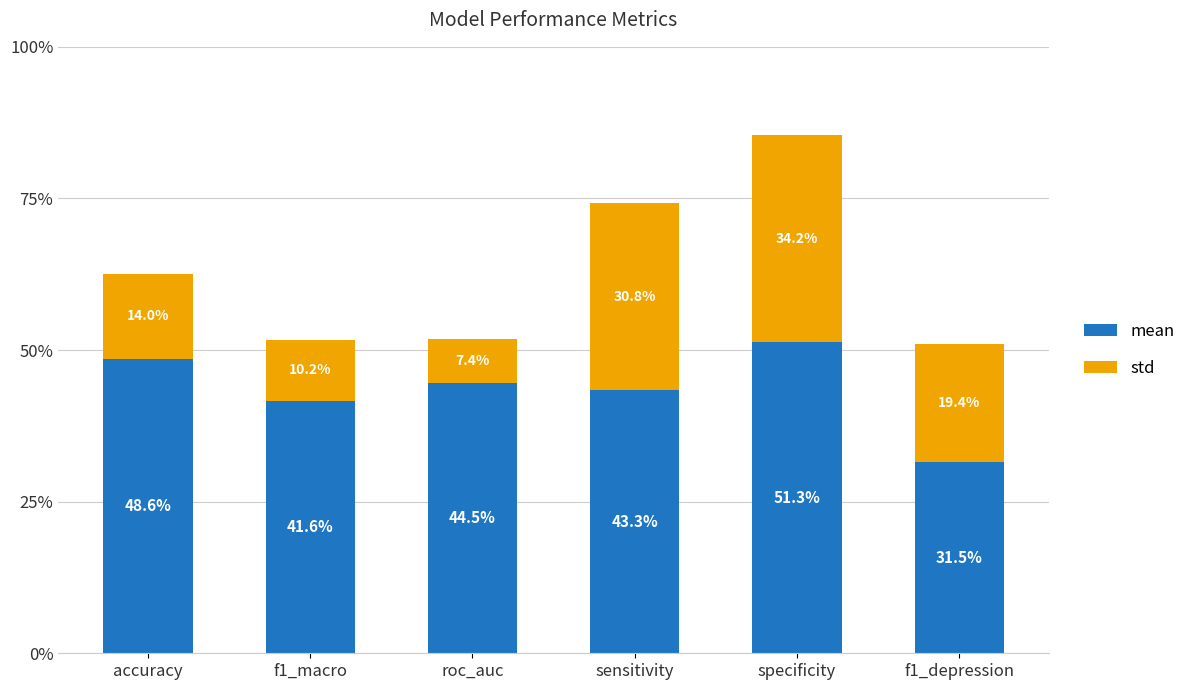

What are all the series names shown in the legend?

mean, std